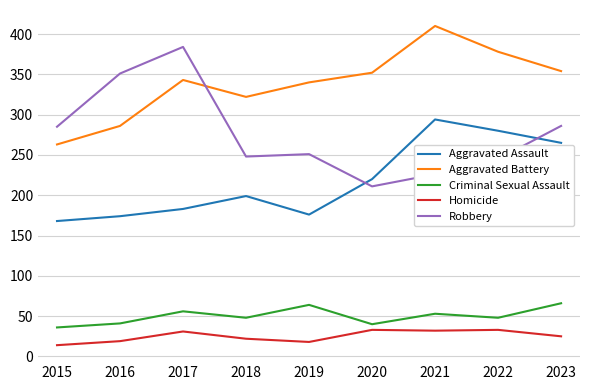

Count the number of categories in the chart.

9